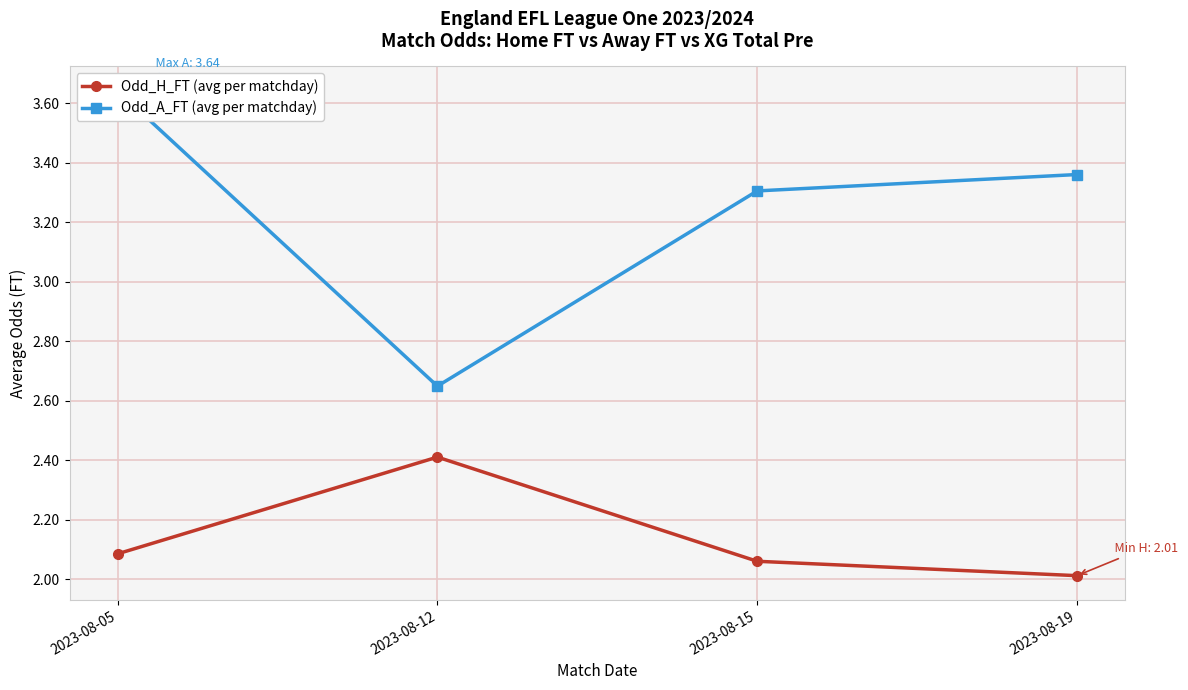

True or false: Odd_H_FT (avg per matchday) and Odd_A_FT (avg per matchday) intersect in this chart.

False